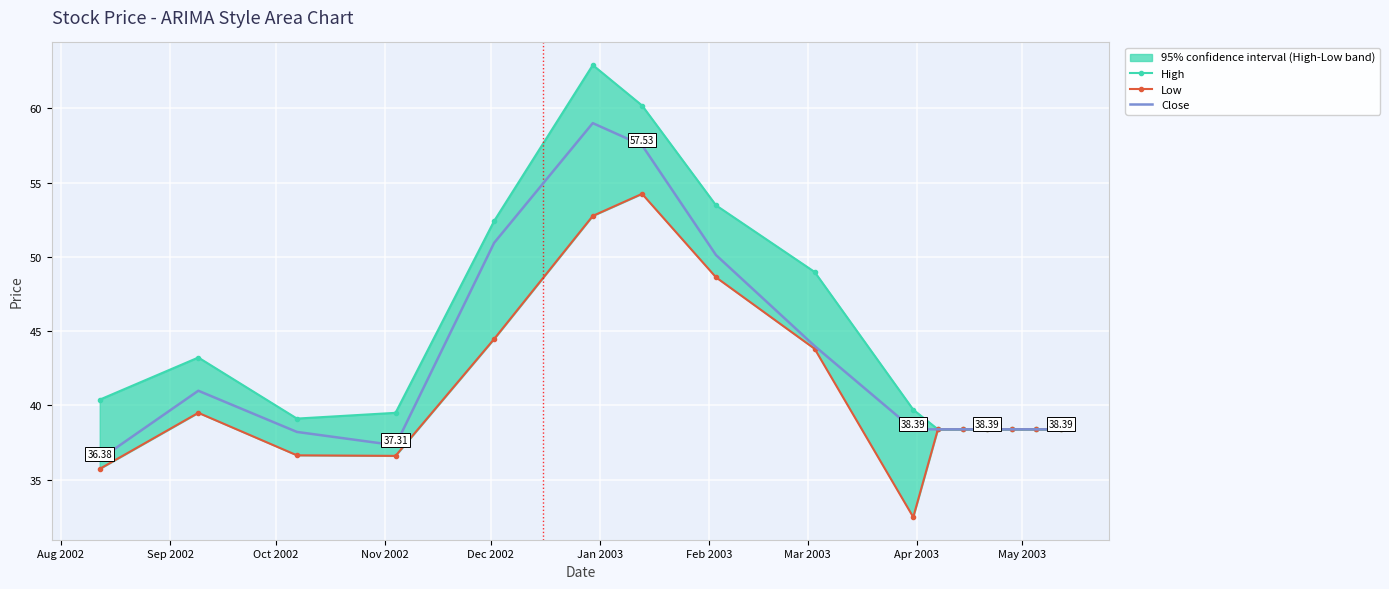

What is the minimum value for Close?

36.4